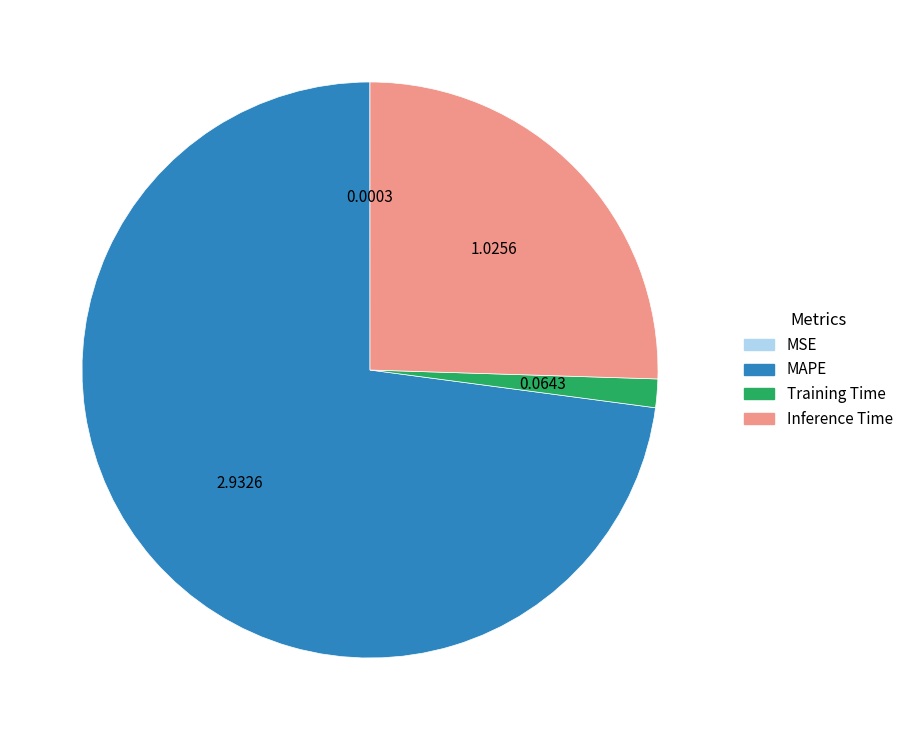

Between Training Time and MAPE, which is larger?

MAPE